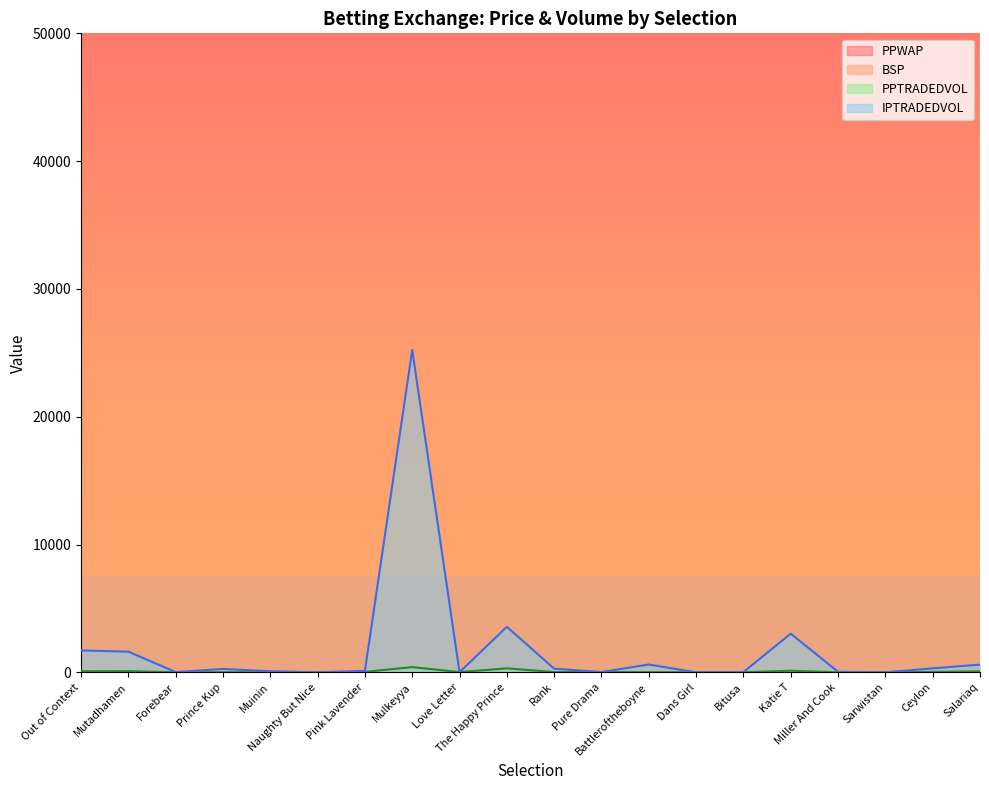

Which category has the highest value in the PPWAP series?

Miller And Cook